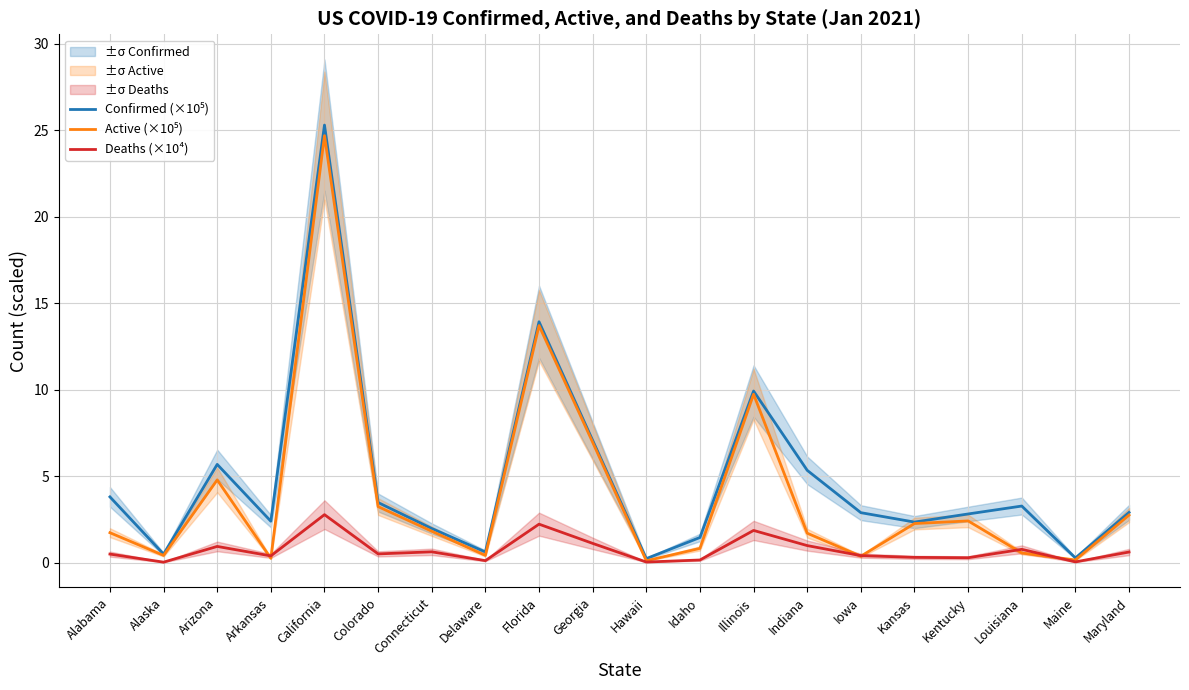

Which category has the highest value in the Confirmed (×10⁵) series?

California